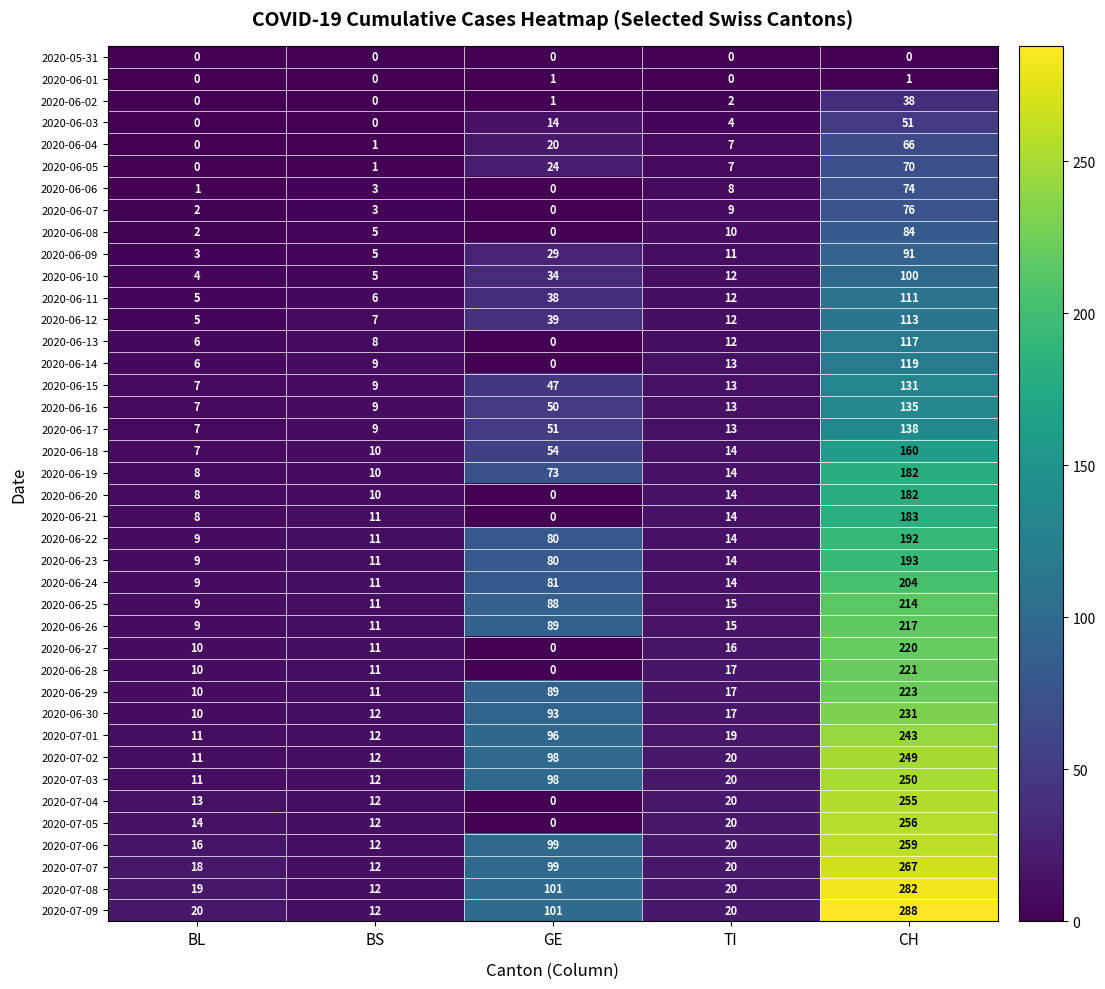

Where is 2020-07-03 nearest to the value 130?

GE